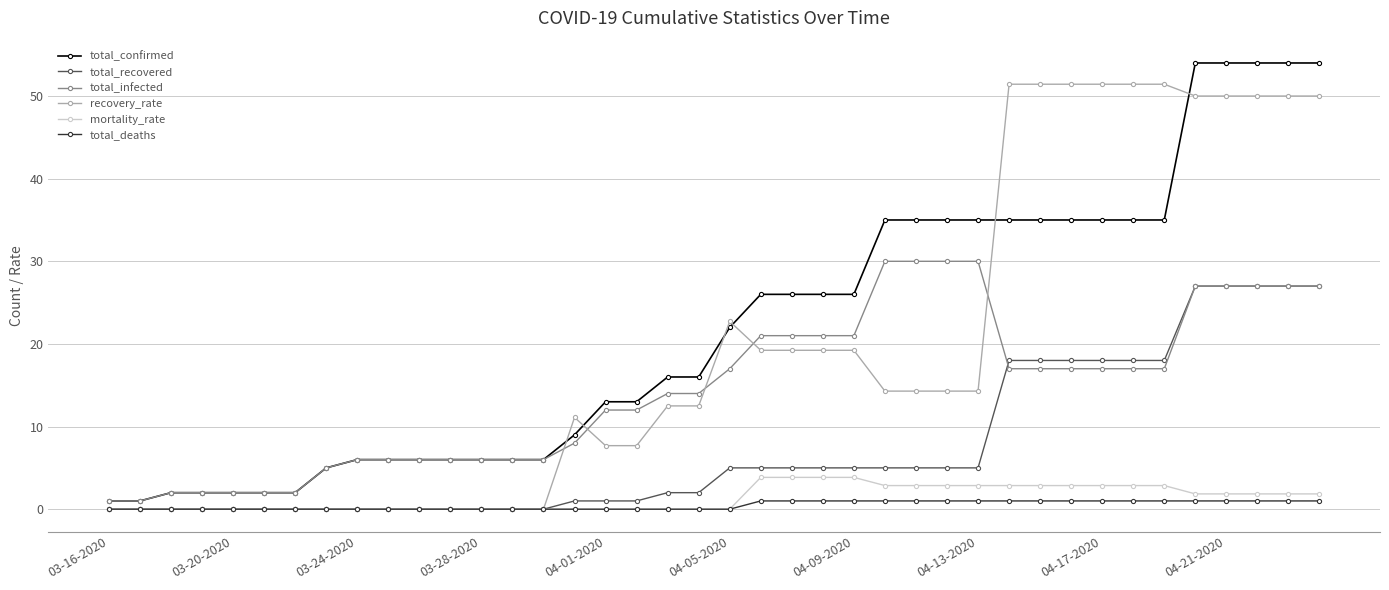

What are all the series names shown in the legend?

total_confirmed, total_recovered, total_infected, recovery_rate, mortality_rate, total_deaths